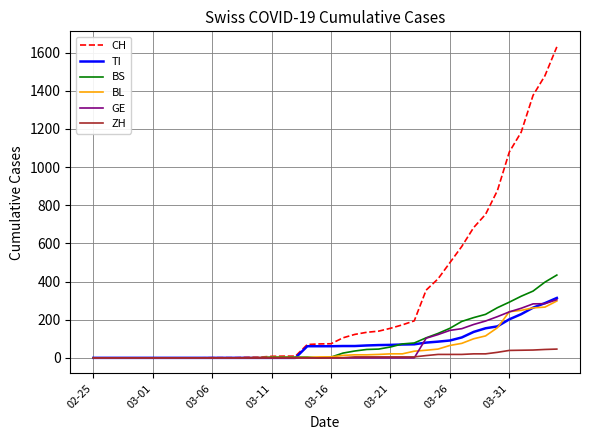

How many categories are shown in the chart?

40